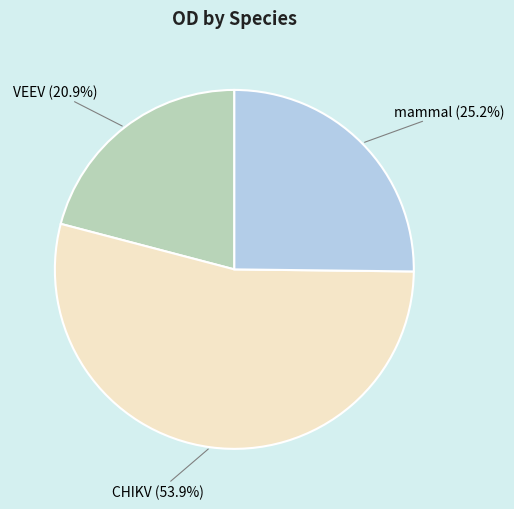

To the nearest percent, what is the difference between the largest and smallest slice percentages?

33%